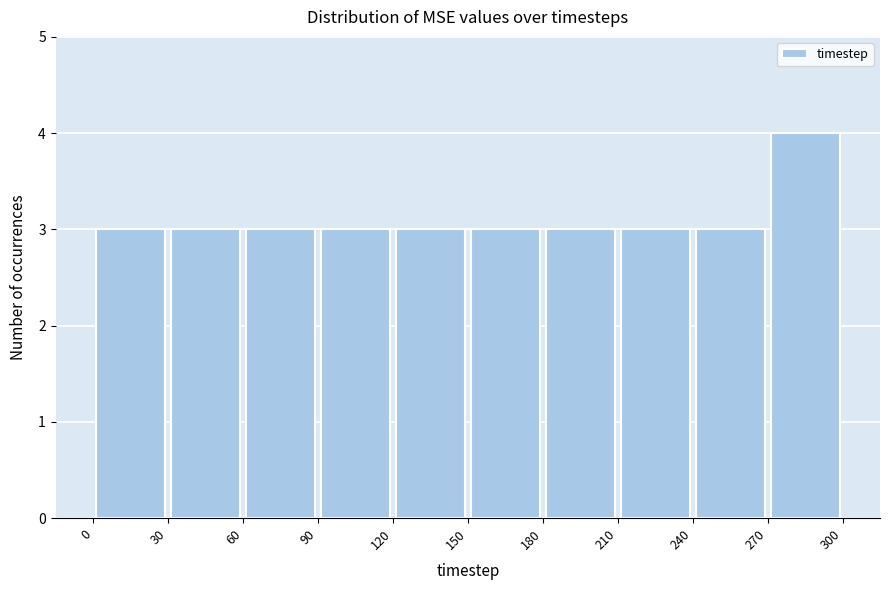

Over which range of the x-axis is the bar tallest?

270 to 300